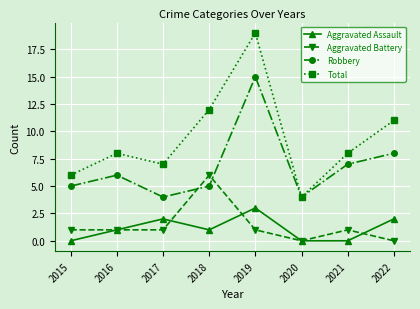

What is the difference between the highest and lowest values at 2015?

6